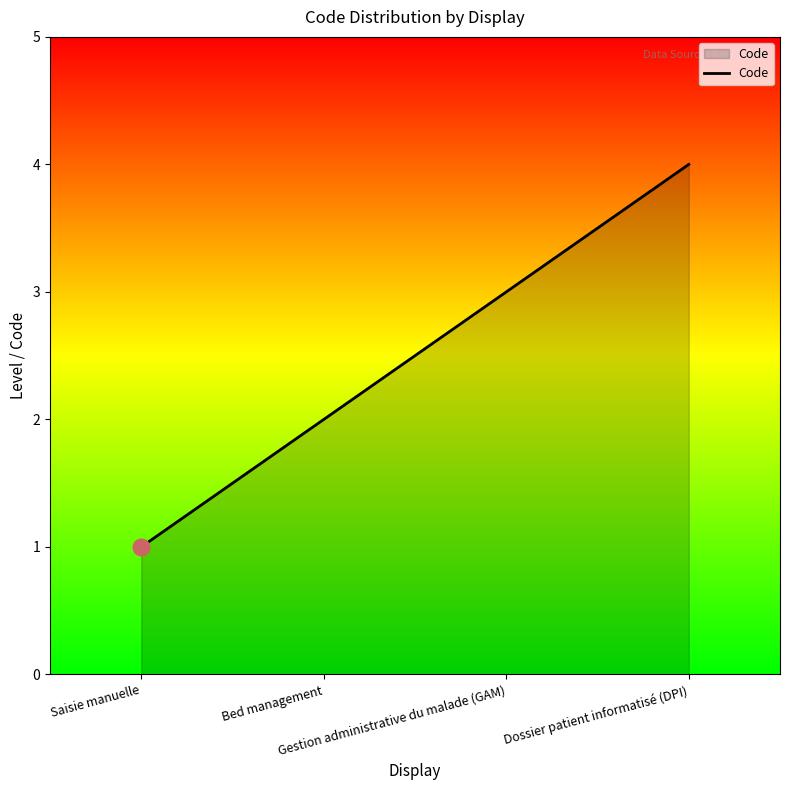

Which label corresponds to the largest value in the chart?

Dossier patient informatisé (DPI)